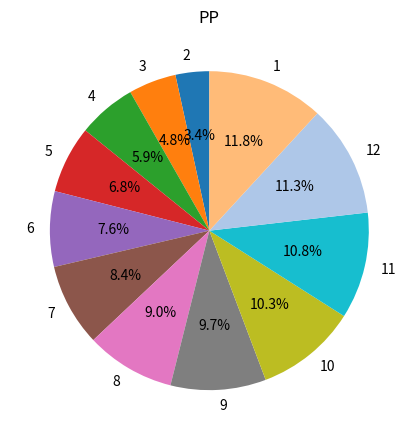

Combined, do 7 and 4 account for over 50%?

No